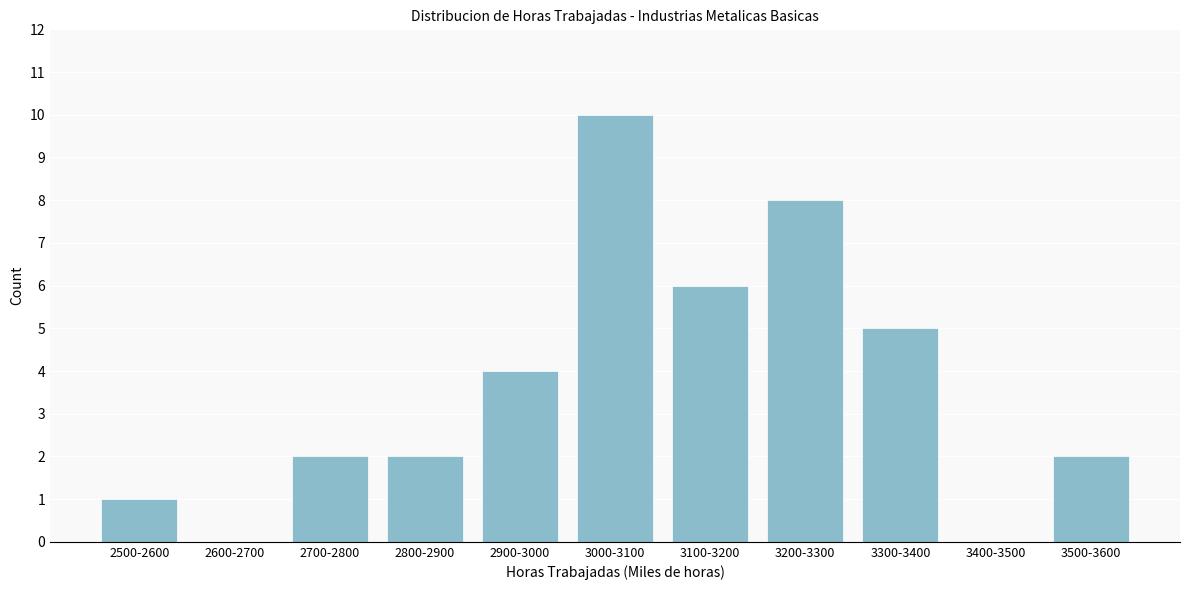

Reading left to right, what are all the values shown in this chart?

2500-2600=1	2600-2700=0	2700-2800=2	2800-2900=2	2900-3000=4	3000-3100=10	3100-3200=6	3200-3300=8	3300-3400=5	3400-3500=0	3500-3600=2